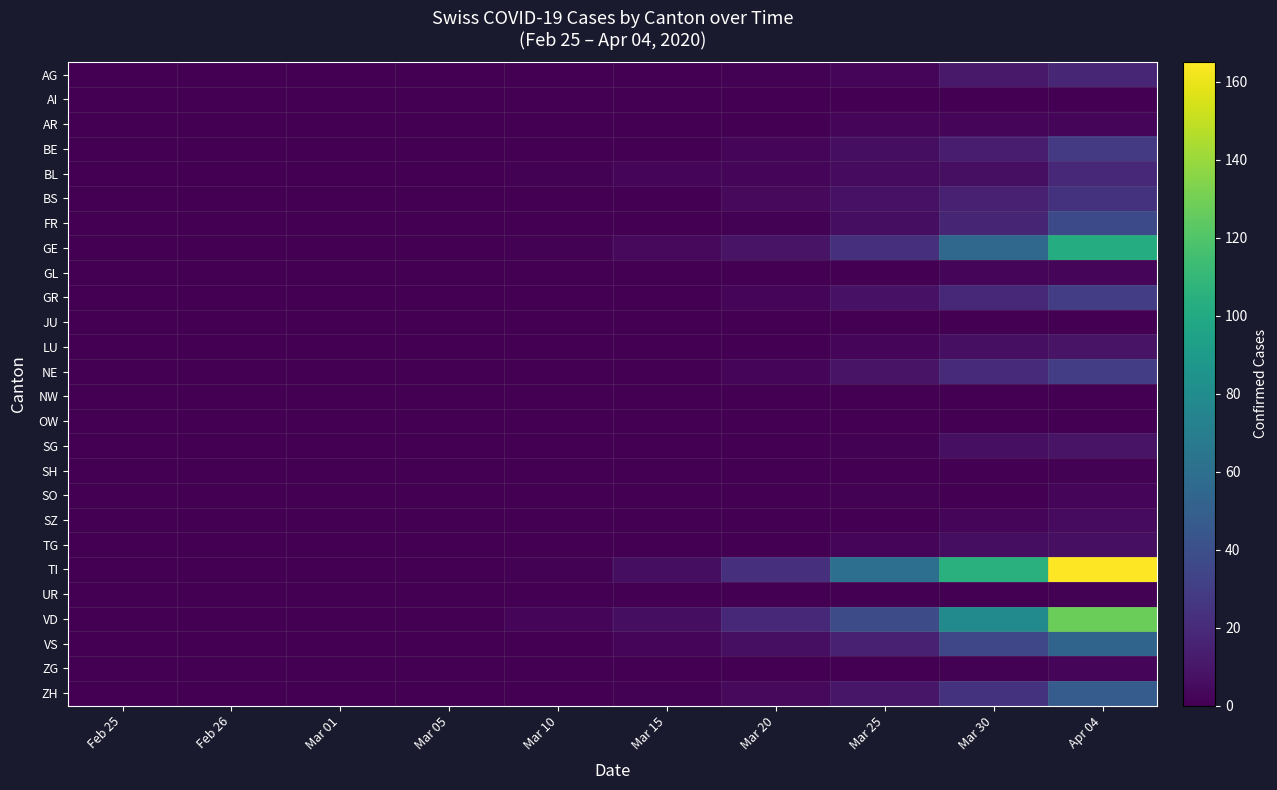

Which series has the largest total across all categories?

TI